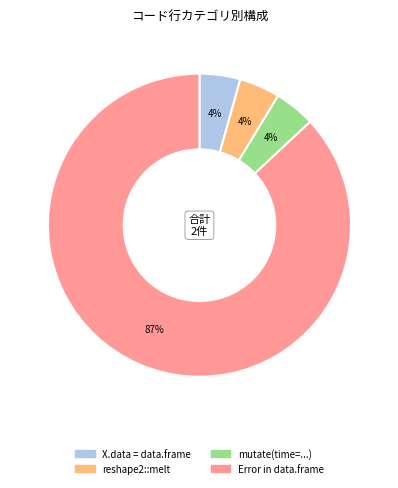

Count the number of slices in the pie.

4